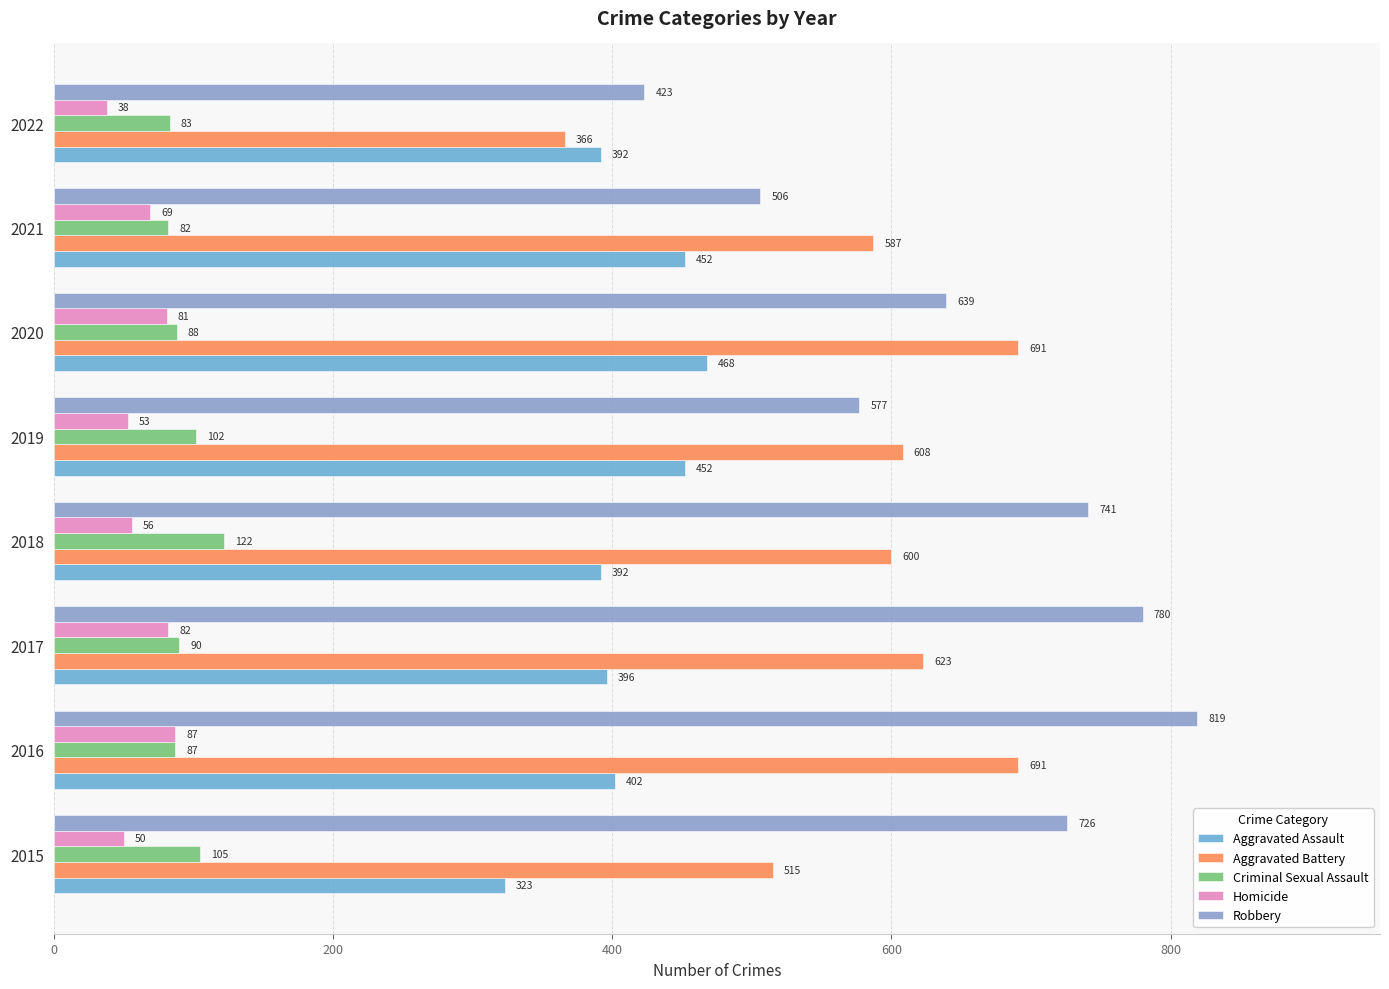

Which series has the largest range (max minus min)?

Robbery